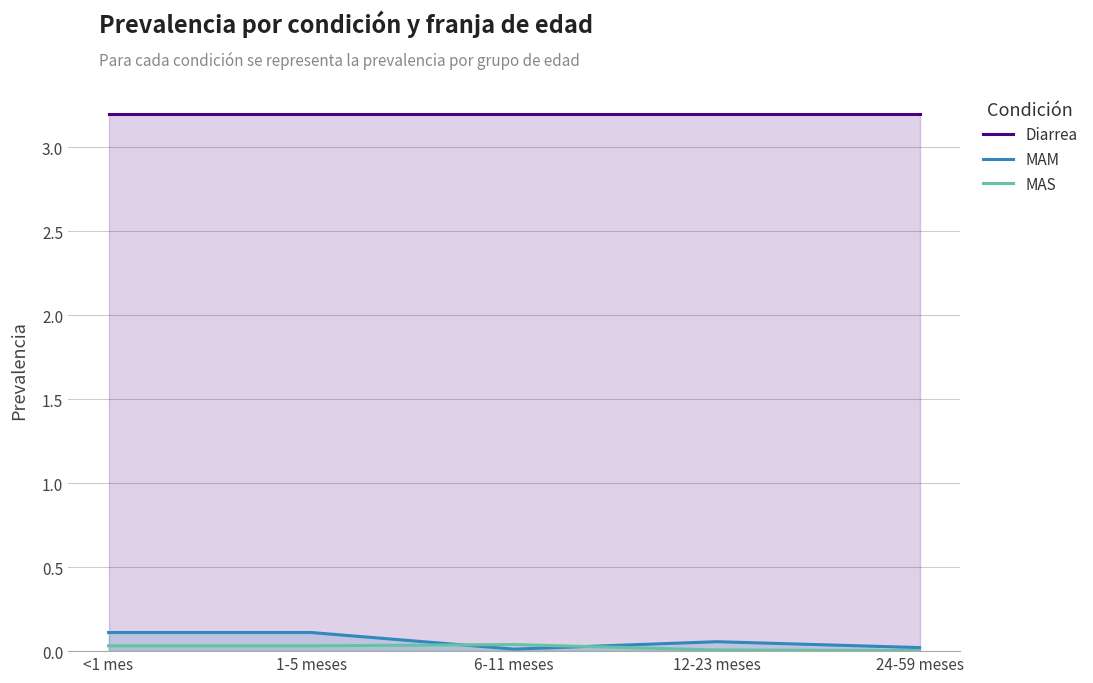

How many lines are shown in the chart?

3